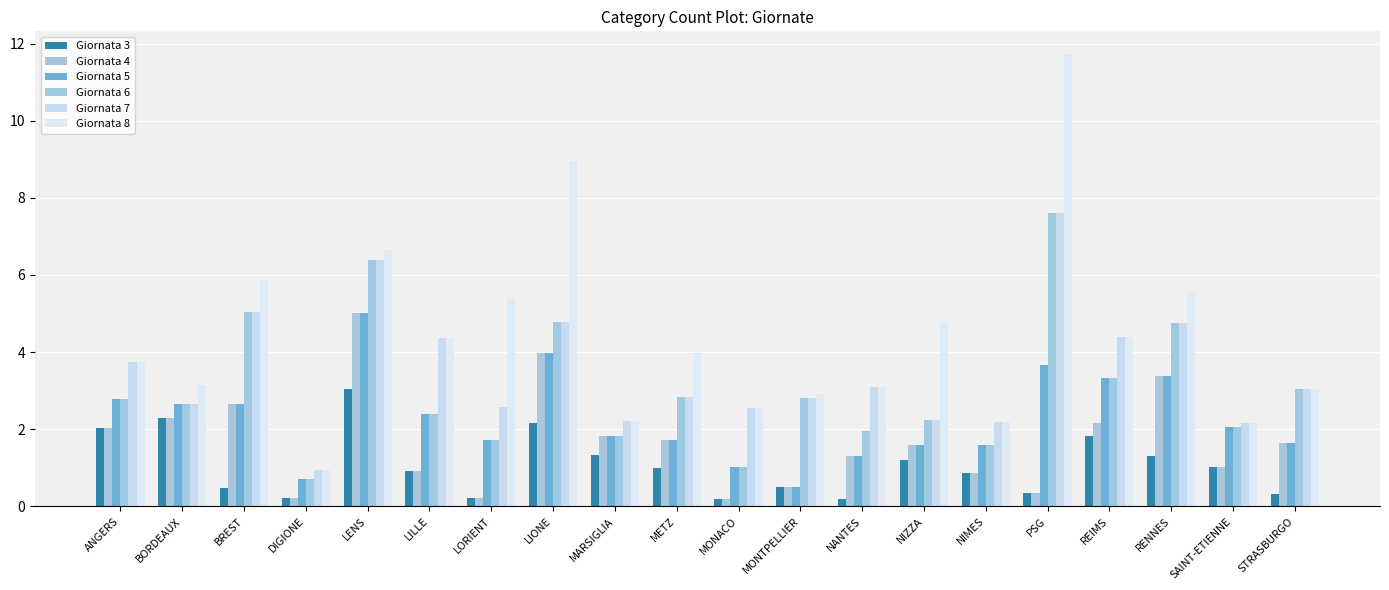

Where is Giornata 6 nearest to the value 4?

REIMS